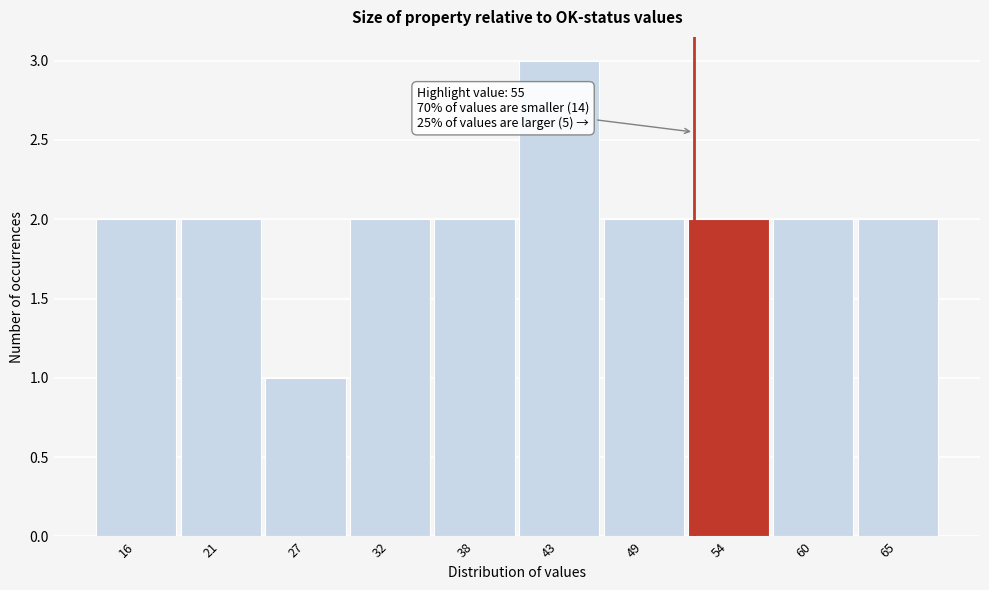

Reading left to right, transcribe all the data shown in this chart.

16=2	21=2	27=1	32=2	38=2	43=3	49=2	54=2	60=2	65=2